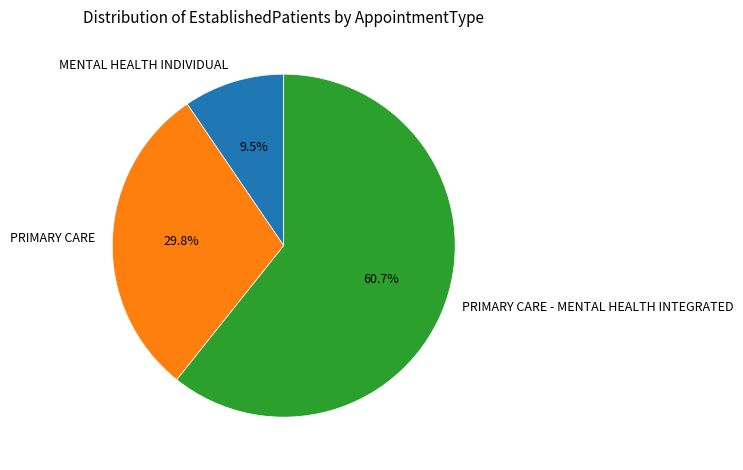

Which category has the smallest portion of the pie?

MENTAL HEALTH INDIVIDUAL